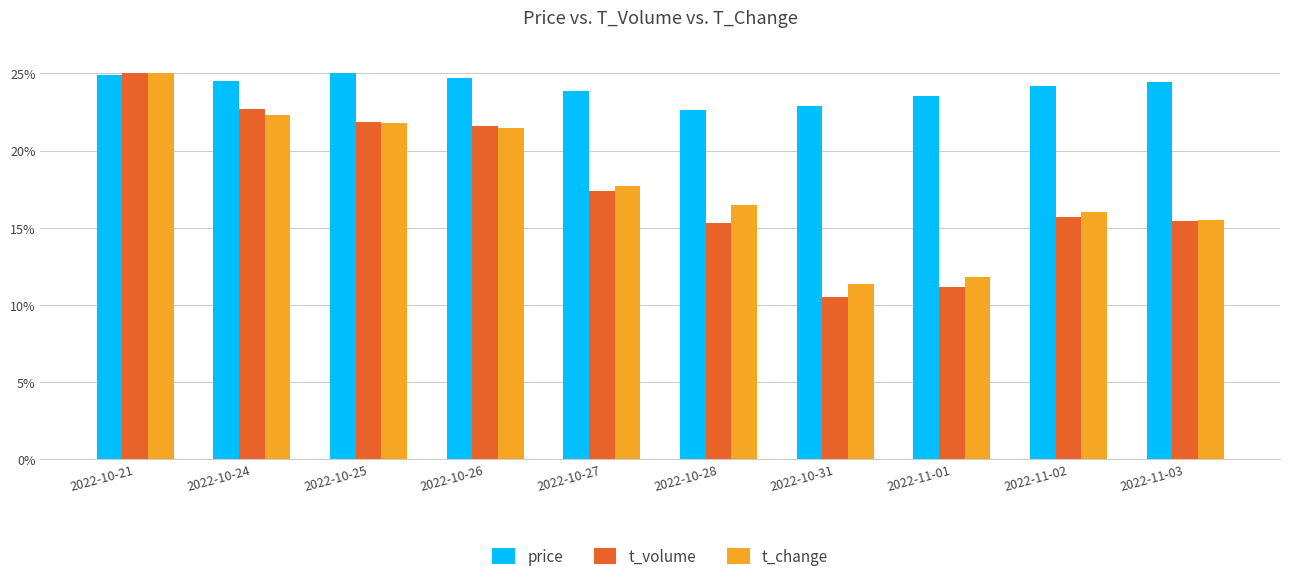

Which series has the widest spread of values?

t_volume